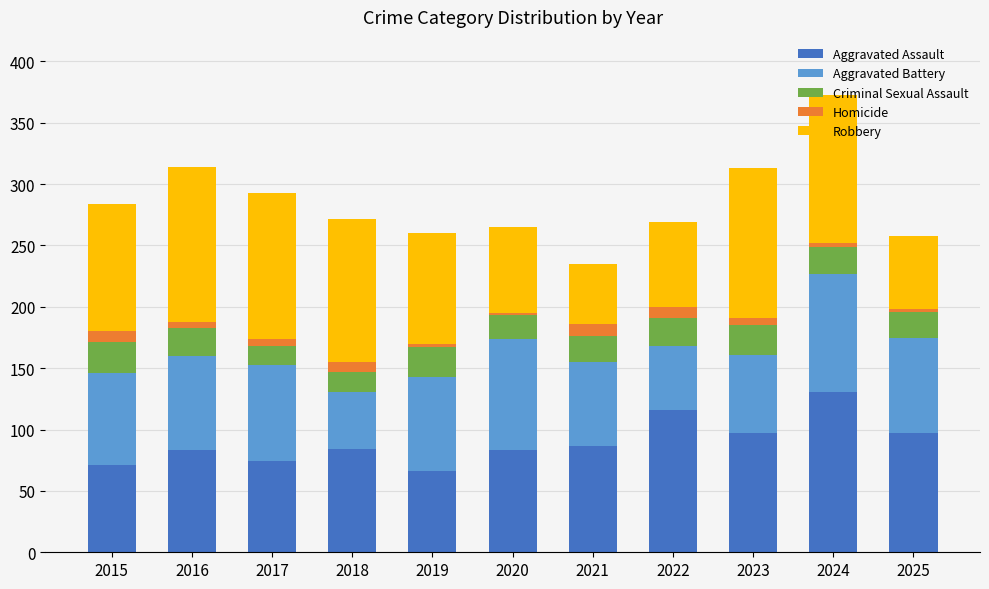

What is the sum of all Aggravated Assault values?

989